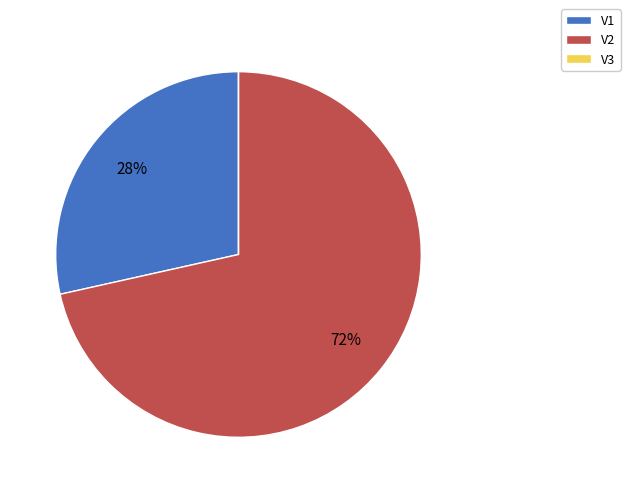

True or false: V2 accounts for 82% of the total.

False